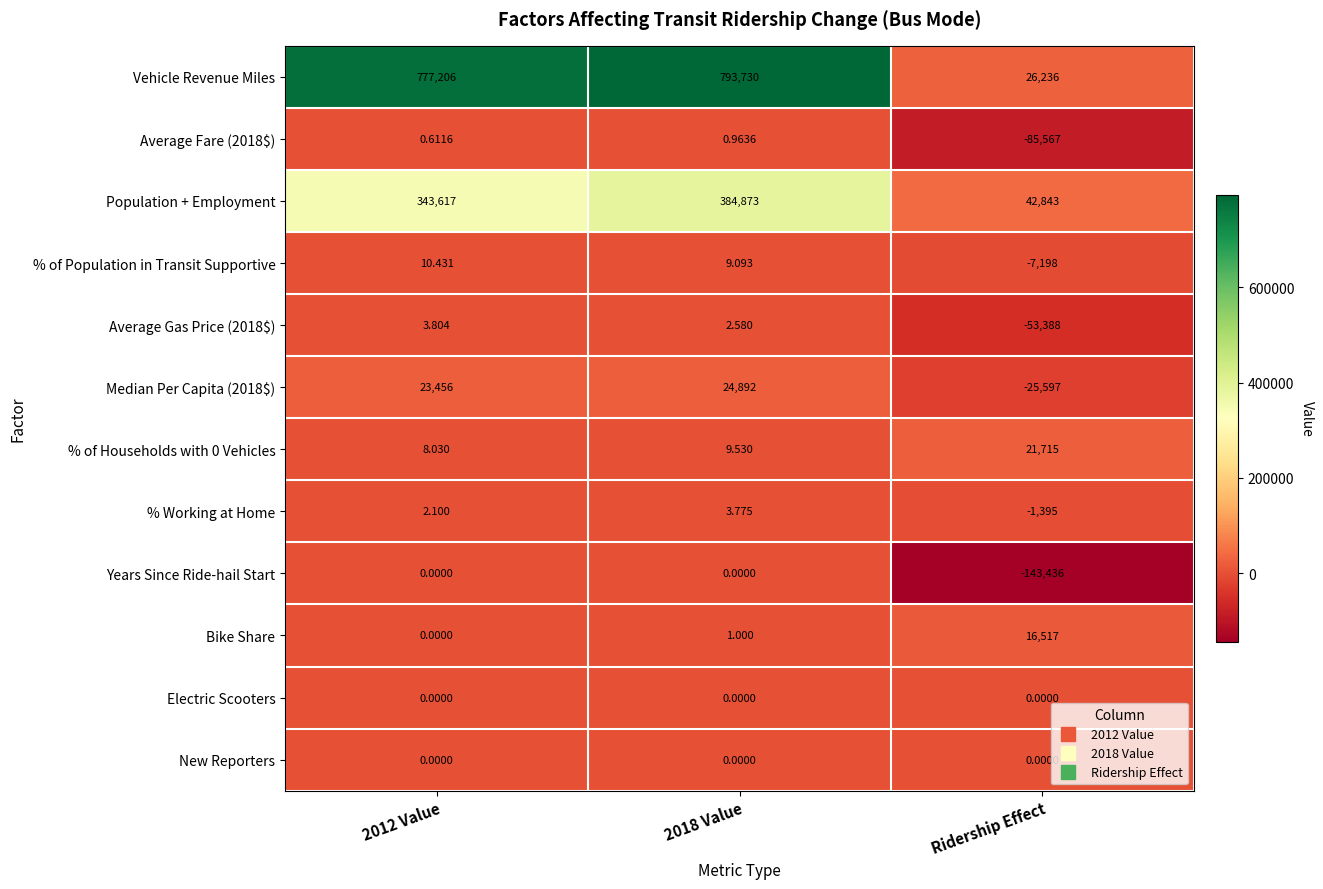

Which series changed the most between 2012 Value and Ridership Effect?

Vehicle Revenue Miles